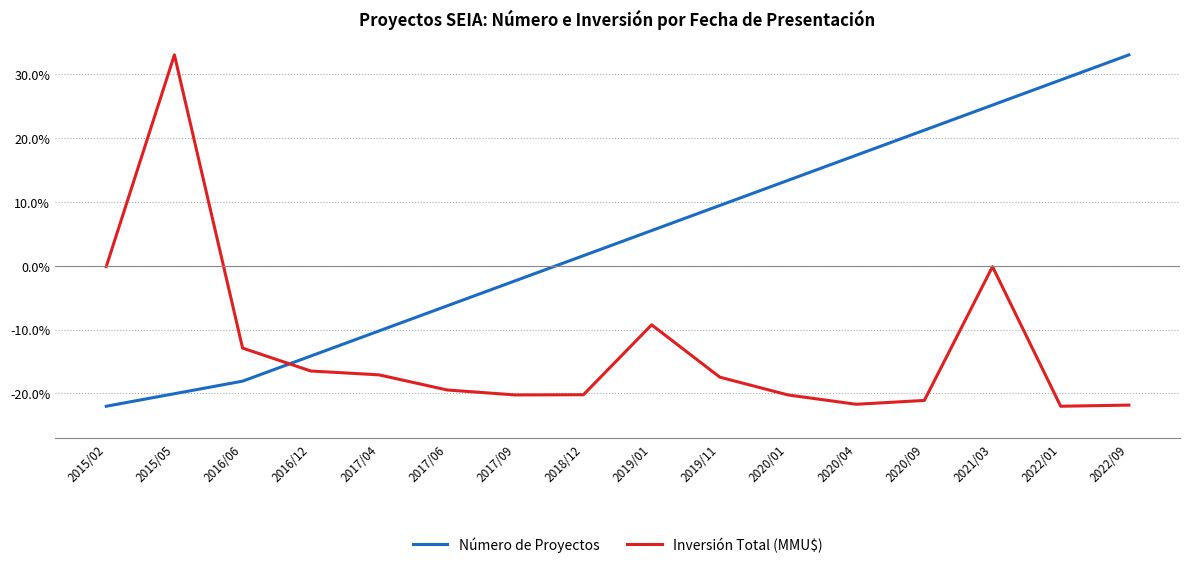

What position from the right is 2015/02?

16